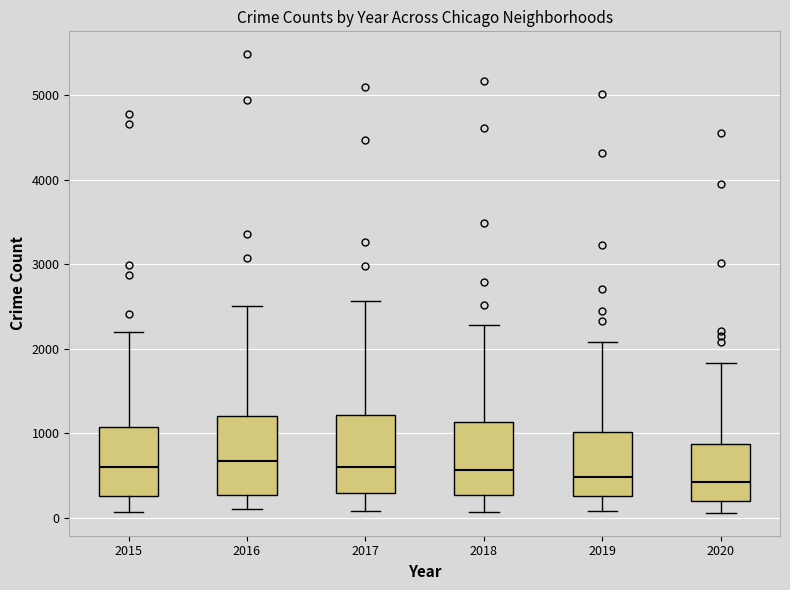

Reading left to right, read every box against the y-axis: the position of its median line, the range the box covers, and the ends of its whiskers. The values are not printed on the chart, so give them approximately, as read against the axis.

2015: median 600, box 300 to 1100, whiskers 100 to 2200
2016: median 700, box 300 to 1200, whiskers 100 to 2500
2017: median 600, box 300 to 1200, whiskers 100 to 2600
2018: median 600, box 300 to 1100, whiskers 100 to 2300
2019: median 500, box 300 to 1000, whiskers 100 to 2100
2020: median 400, box 200 to 900, whiskers 100 to 1800